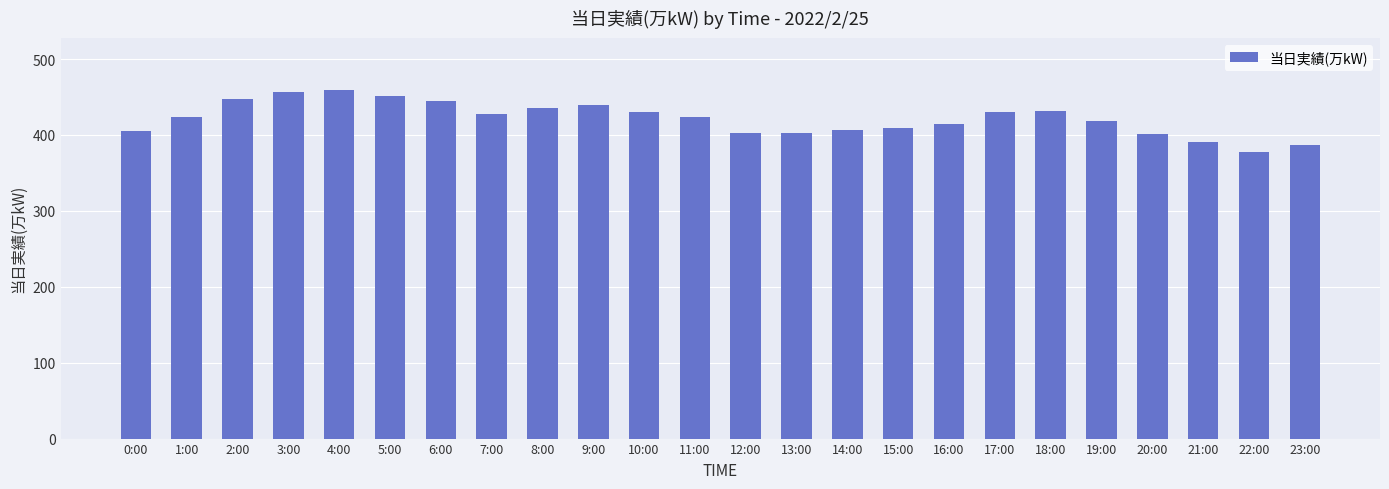

What is the label of the 11th bar from the right?

13:00